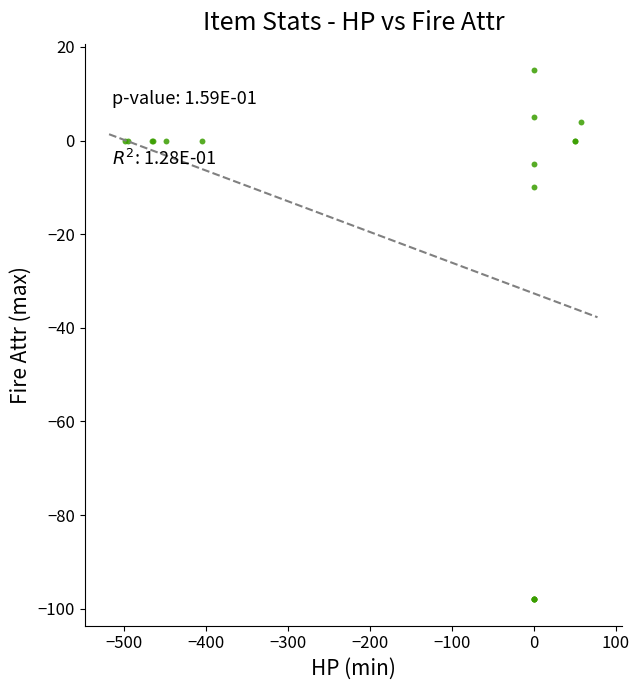

What Y value in the scatter plot is closest to -41?

-10